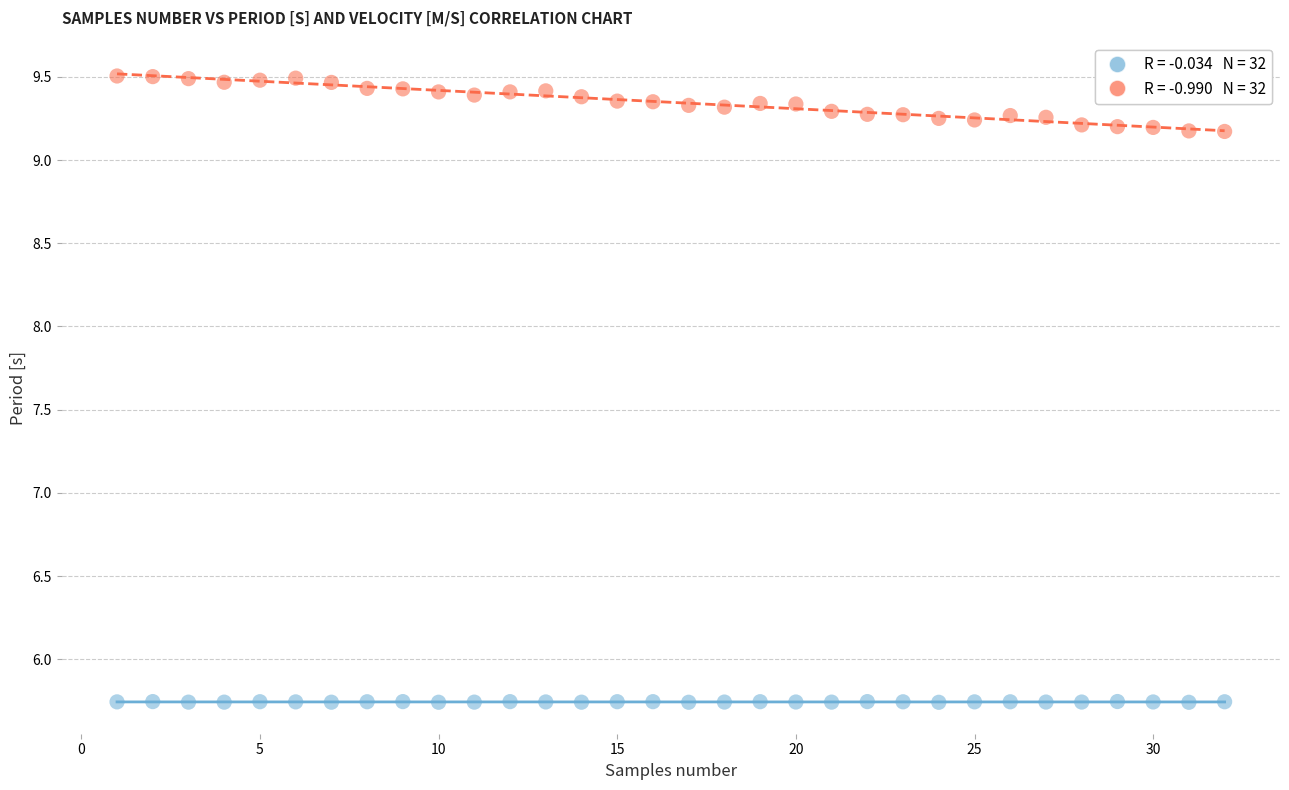

Across all data points, what is the range of X values (max minus min)?

31.0